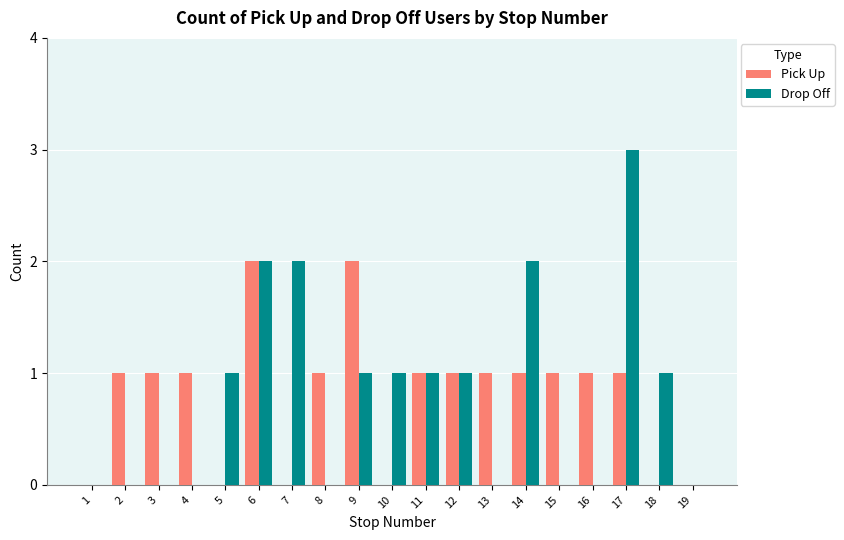

At which label does Drop Off reach its peak?

17